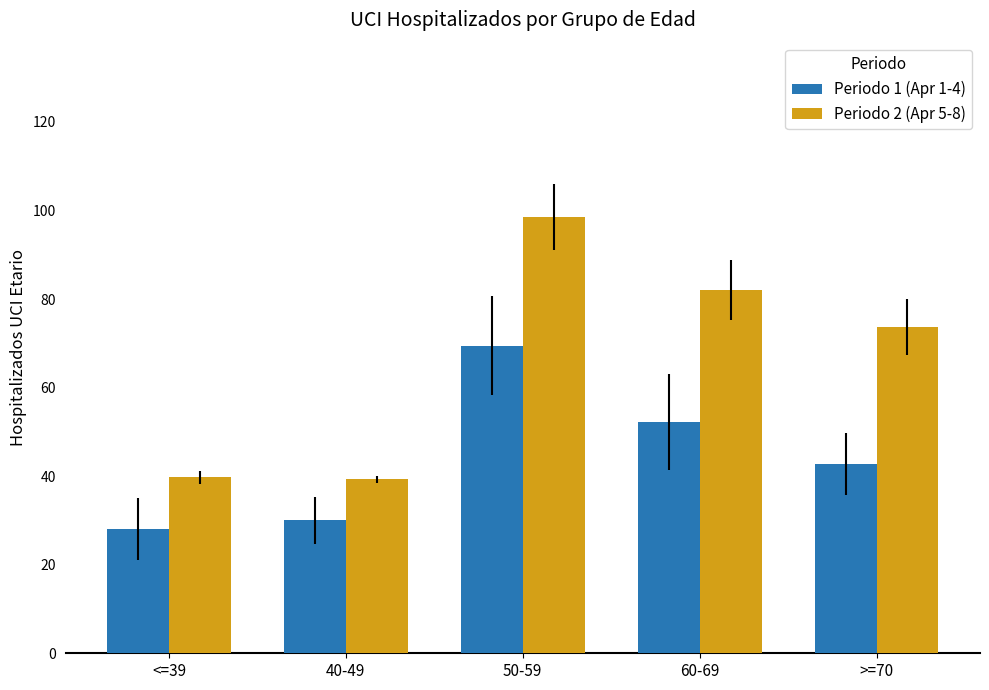

Rank the categories by Periodo 1 (Apr 1-4) value from lowest to highest.

<=39, 40-49, >=70, 60-69, 50-59